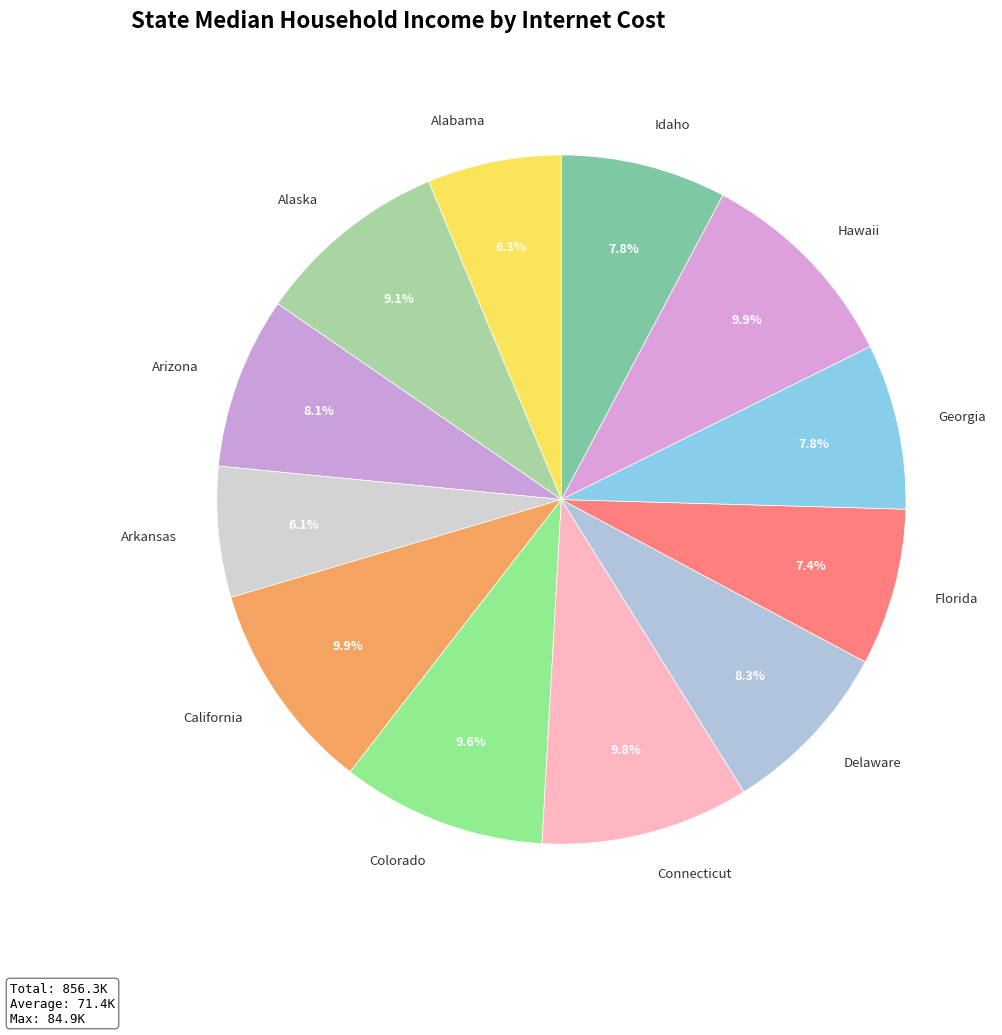

Approximately how many times larger is the value at Hawaii compared to Arkansas?

1.6